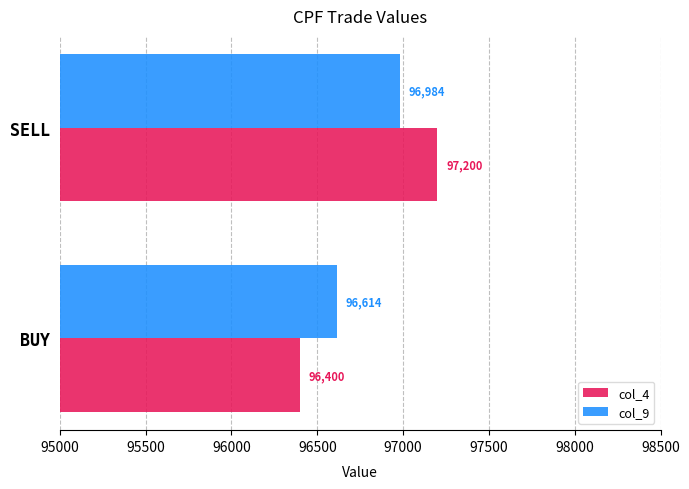

Which category has the lowest value across all series?

BUY